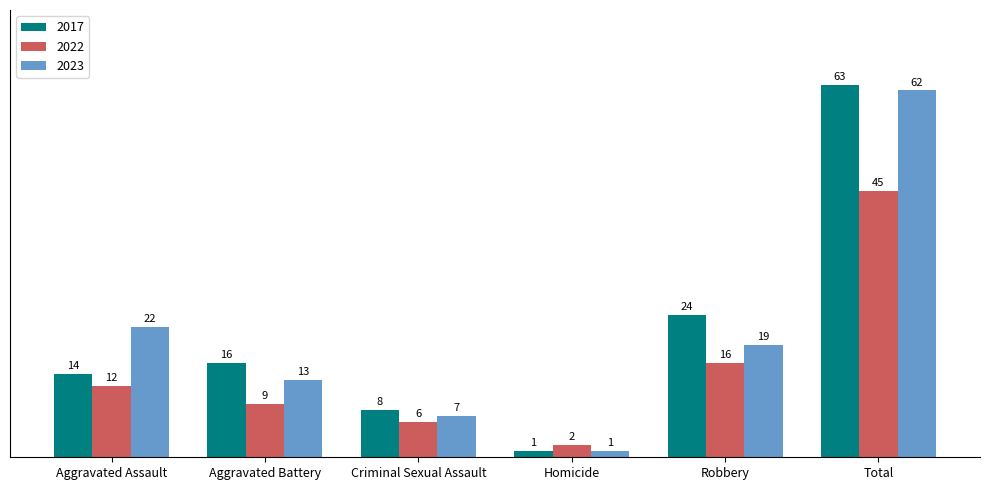

The value of 2017 at Robbery is 24. True or false?

True